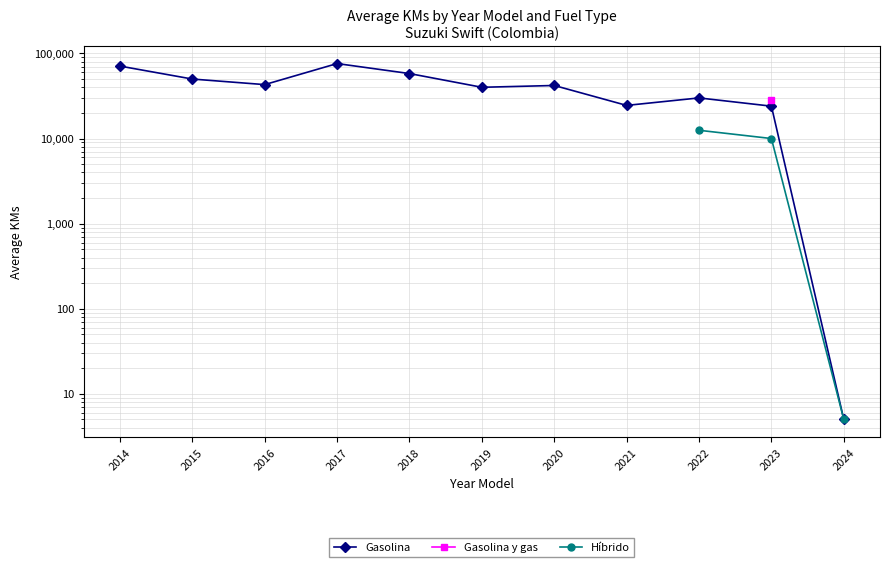

At which label does Híbrido reach its peak?

2014